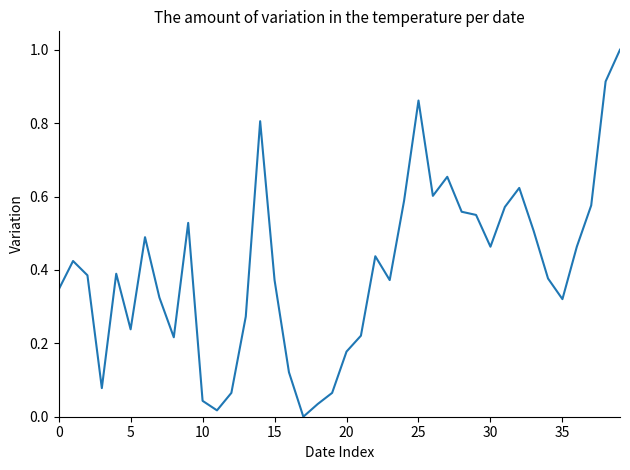

Does the chart have visible grid lines?

No